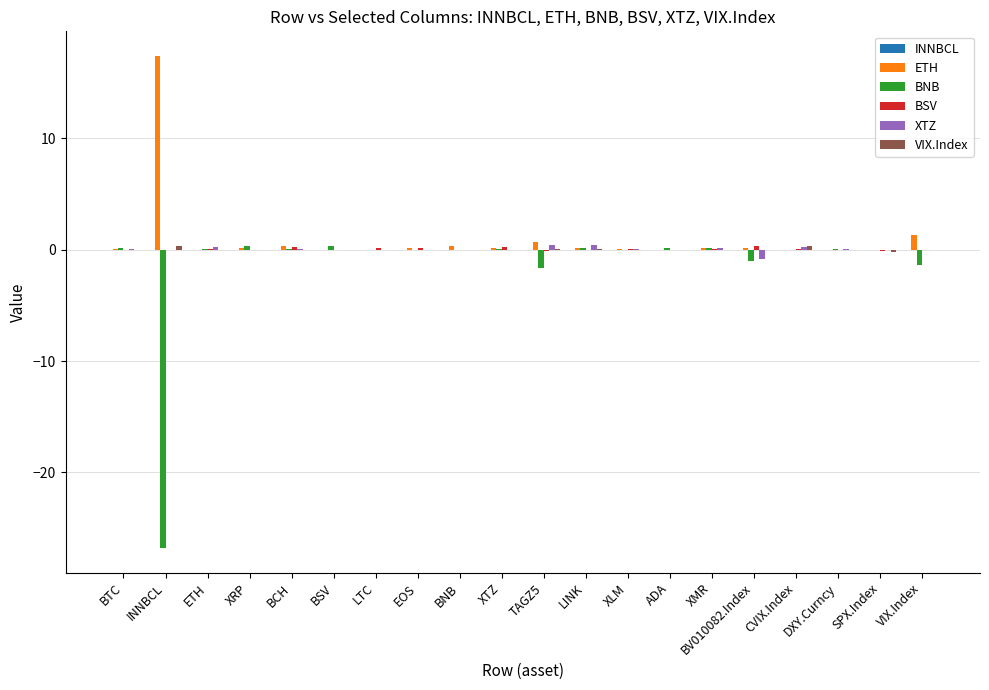

What is the greatest value displayed?

17.4